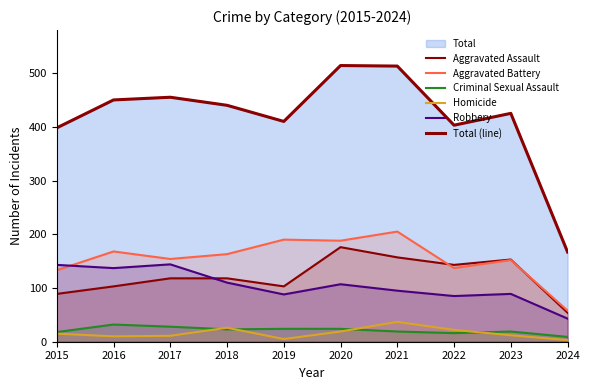

How many data points in Aggravated Battery are above 163?

4